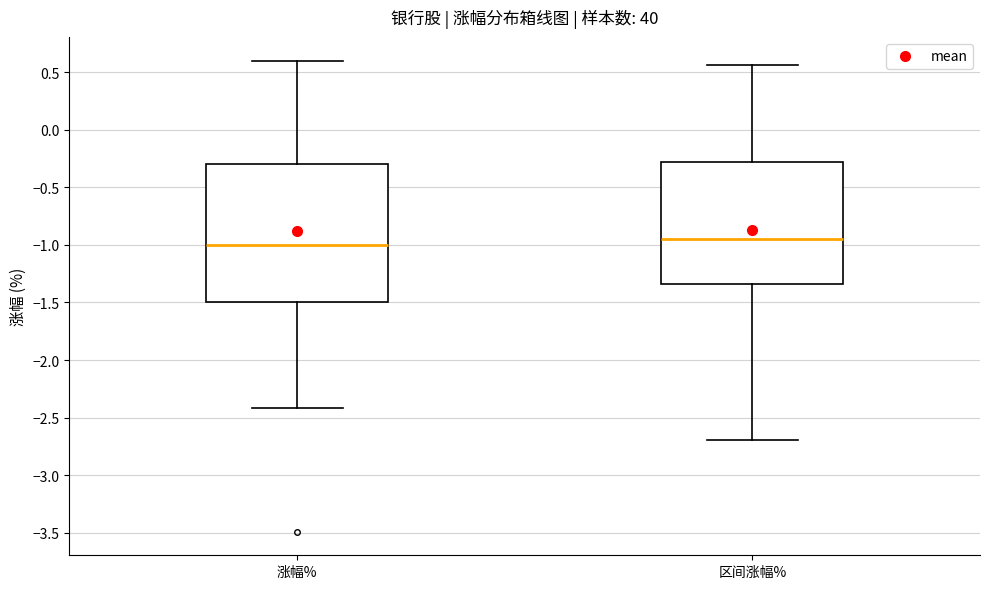

Reading left to right, read every box against the y-axis: the position of its median line, the range the box covers, and the ends of its whiskers. The values are not printed on the chart, so give them approximately, as read against the axis.

涨幅%: median -1.00, box -1.50 to -0.30, whiskers -2.40 to 0.60
区间涨幅%: median -0.95, box -1.35 to -0.30, whiskers -2.70 to 0.55